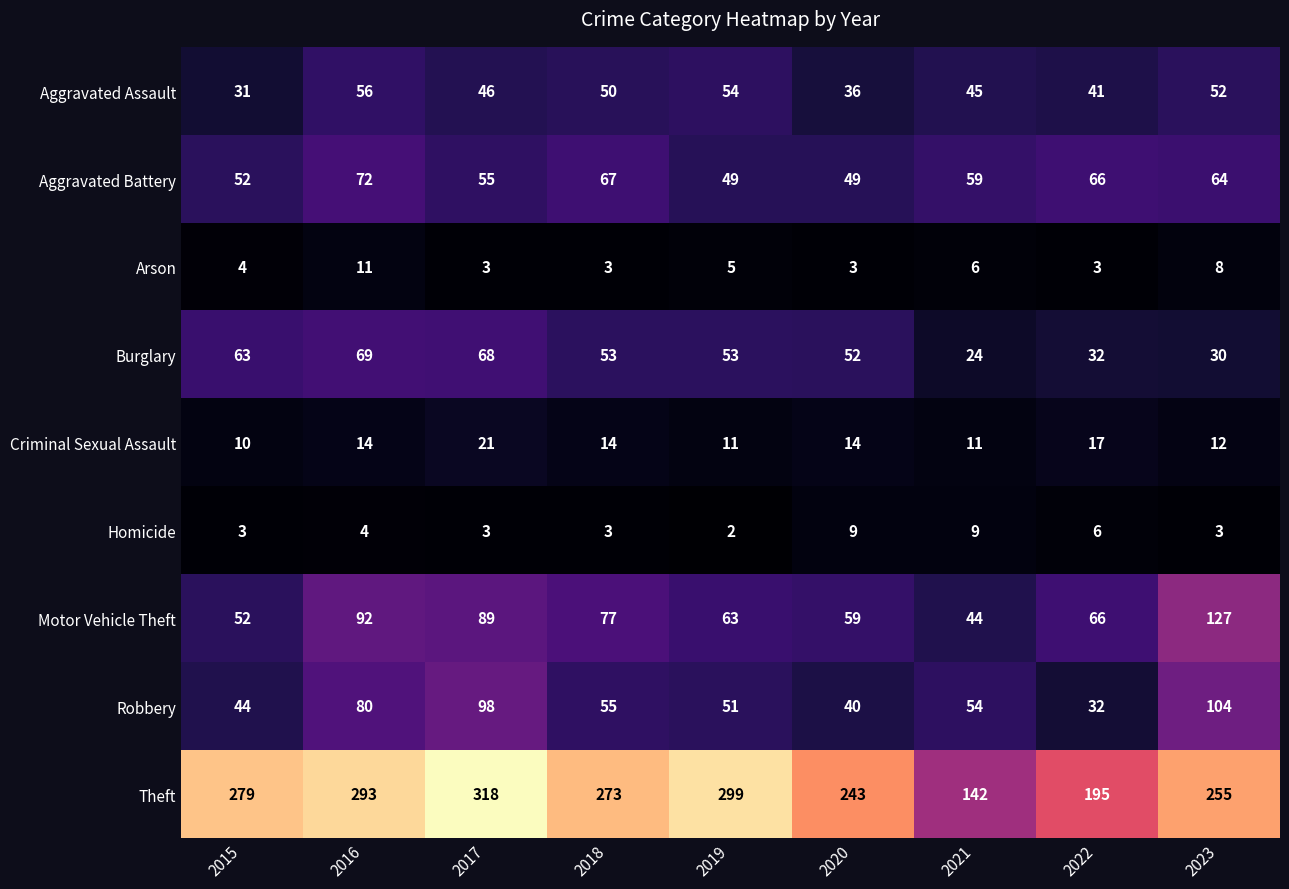

The Aggravated Assault series shows 52 at 2023. True or false?

True